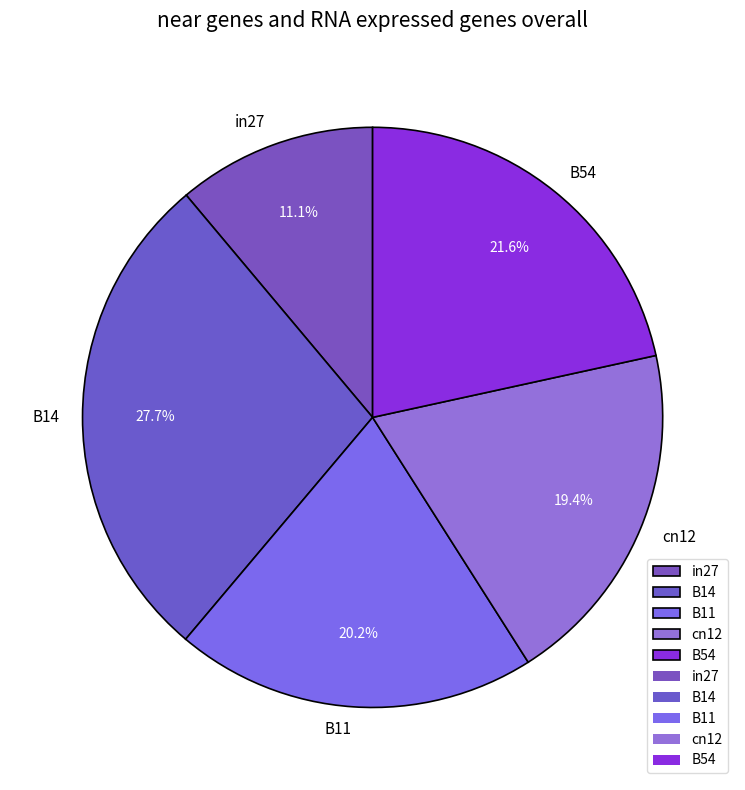

Does B14 represent more than half of the total?

No